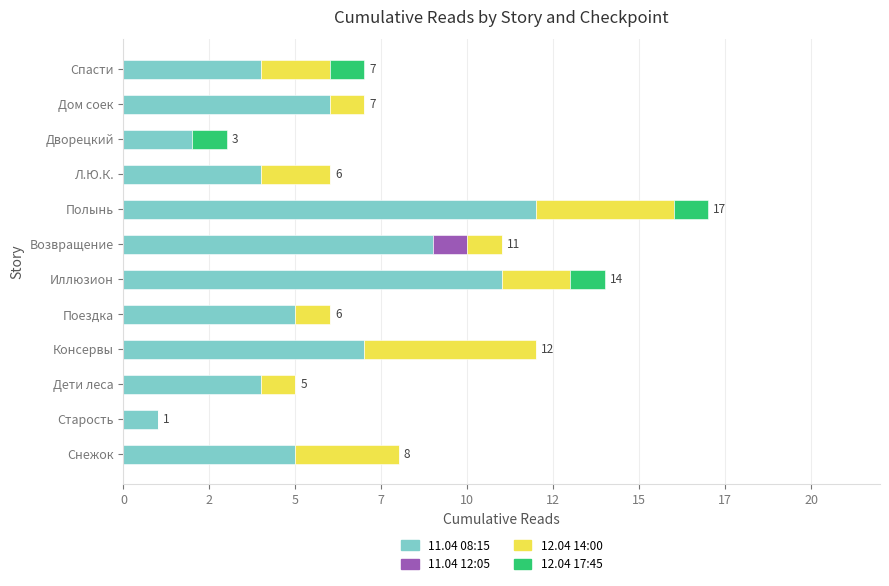

What are all the series names shown in the legend?

11.04 08:15, 11.04 12:05, 12.04 14:00, 12.04 17:45